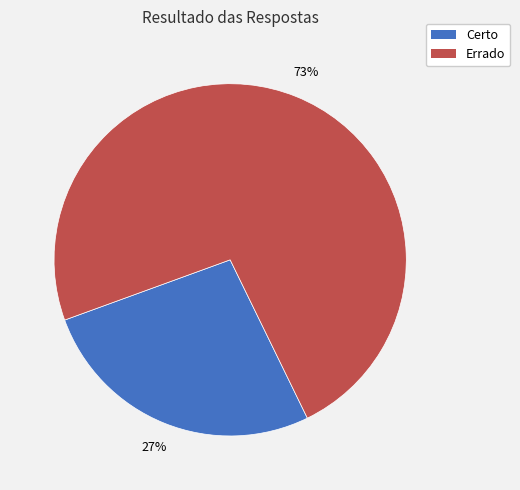

To the nearest percent, what portion does Errado represent?

73%